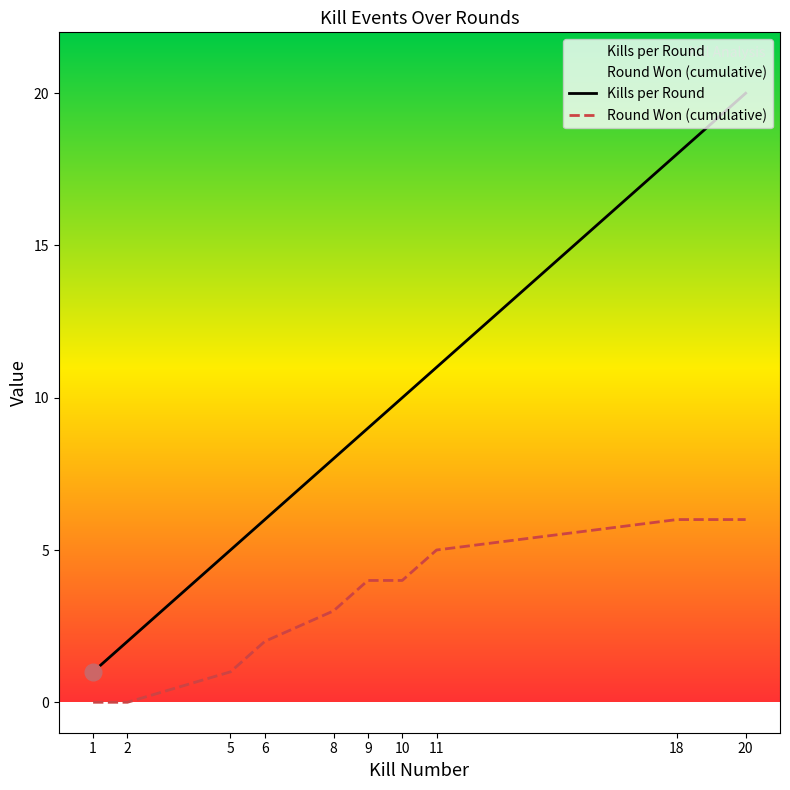

Rank the series at 9 from highest to lowest value.

Kills per Round, Round Won (cumulative)